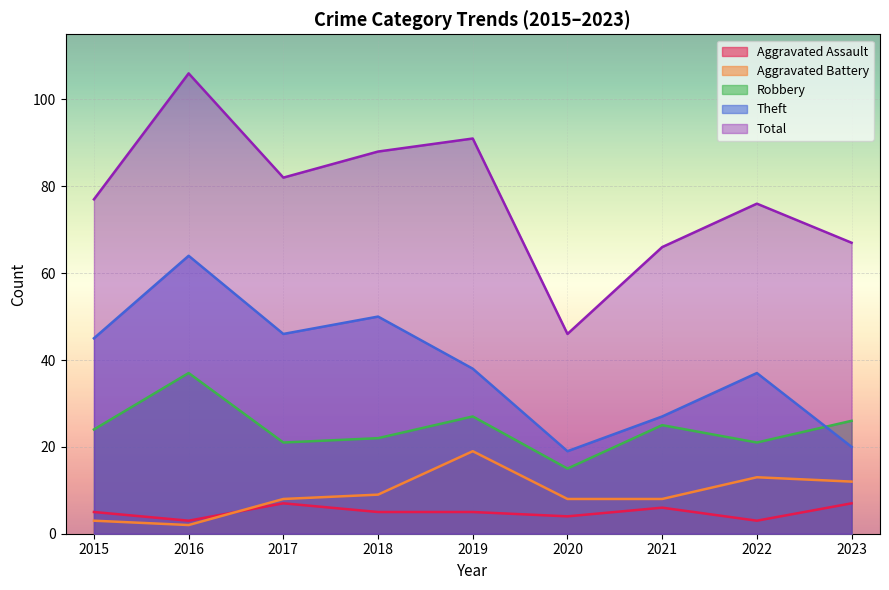

Between 2017 and 2021, which series saw the biggest shift?

Theft